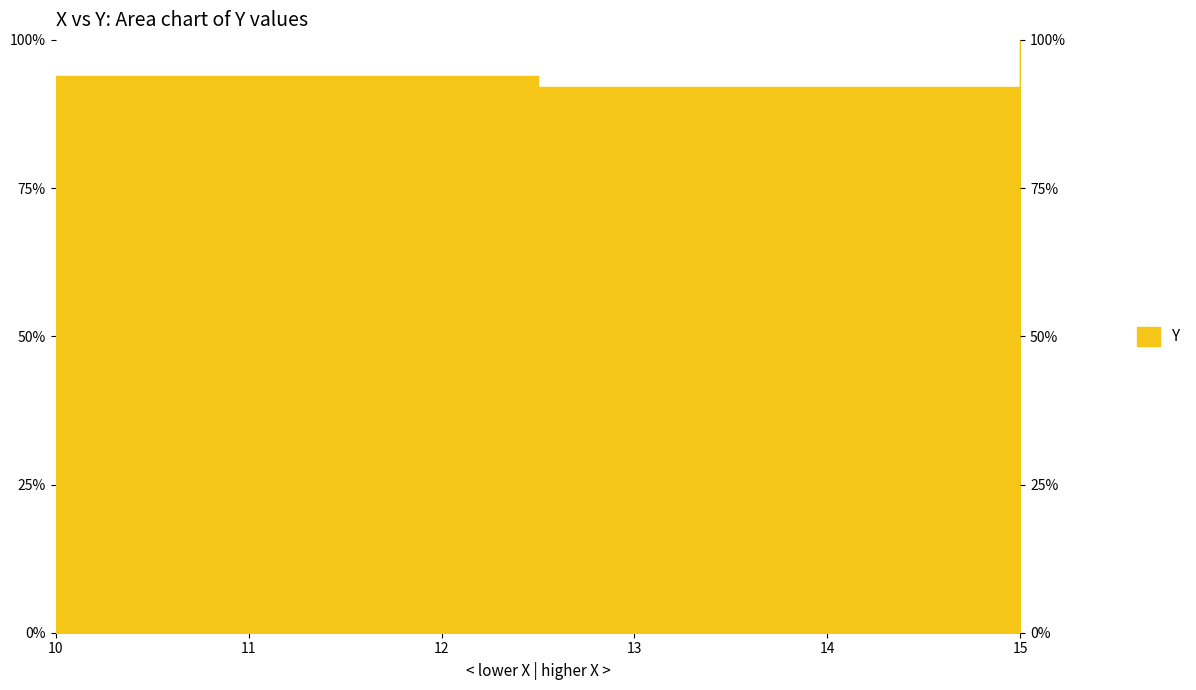

List the labels in order of value, largest first.

15.0, 10.0, 12.5